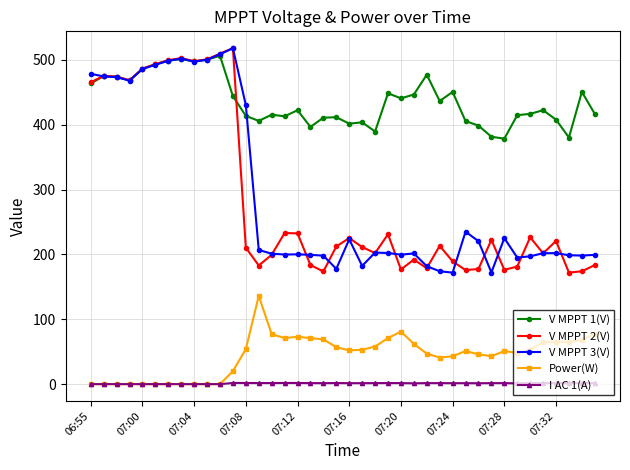

How many lines are shown in the chart?

5